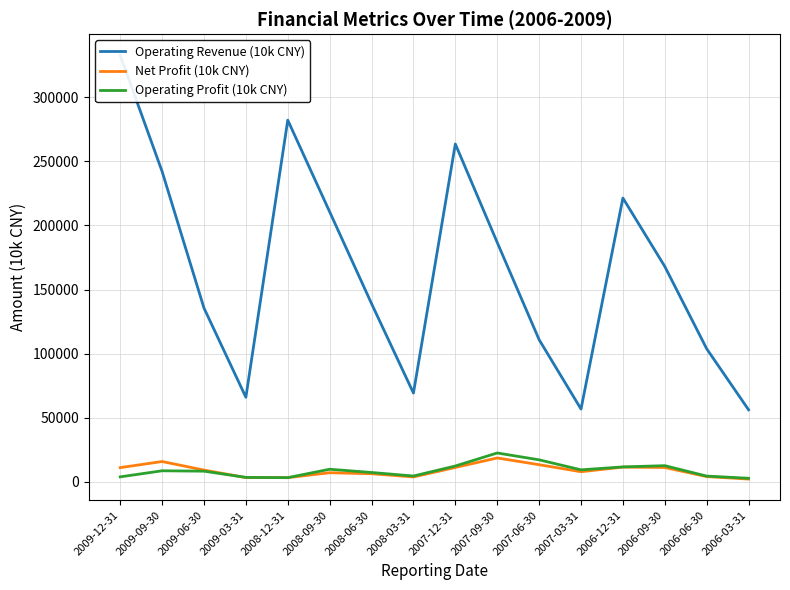

True or false: Operating Revenue (10k CNY) and Operating Profit (10k CNY) cross at least once.

False